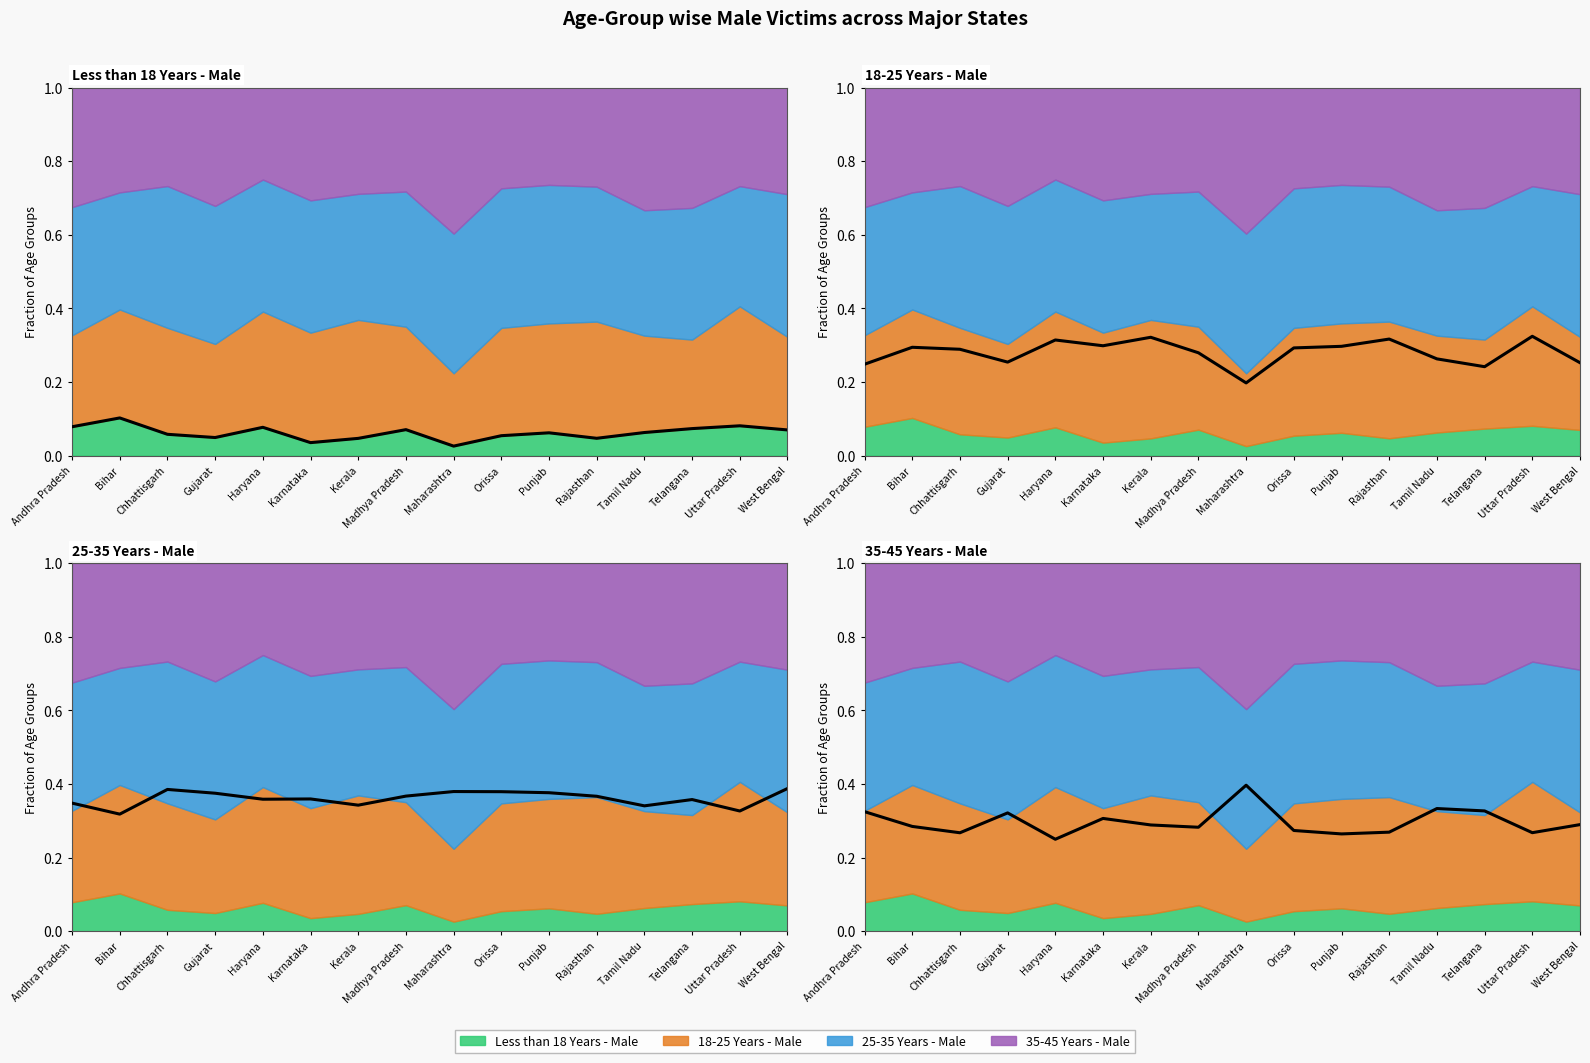

Which series has the largest total across all categories?

25-35 Years - Male (fraction)